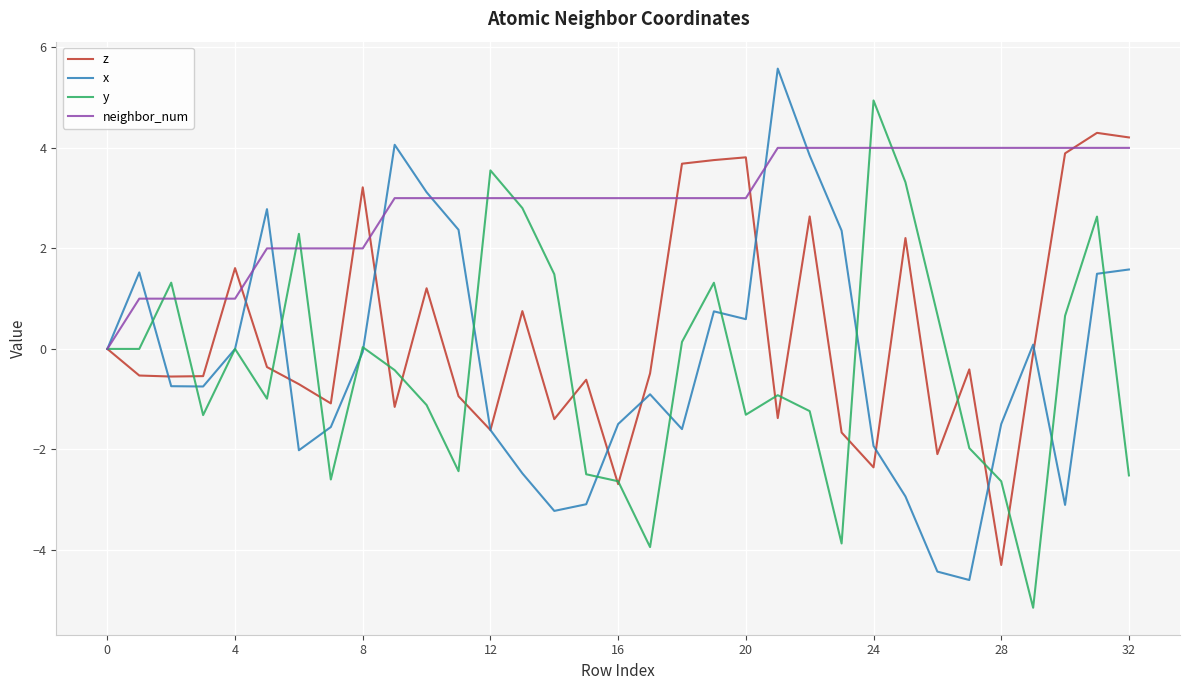

What is the maximum value shown in the chart?

5.6